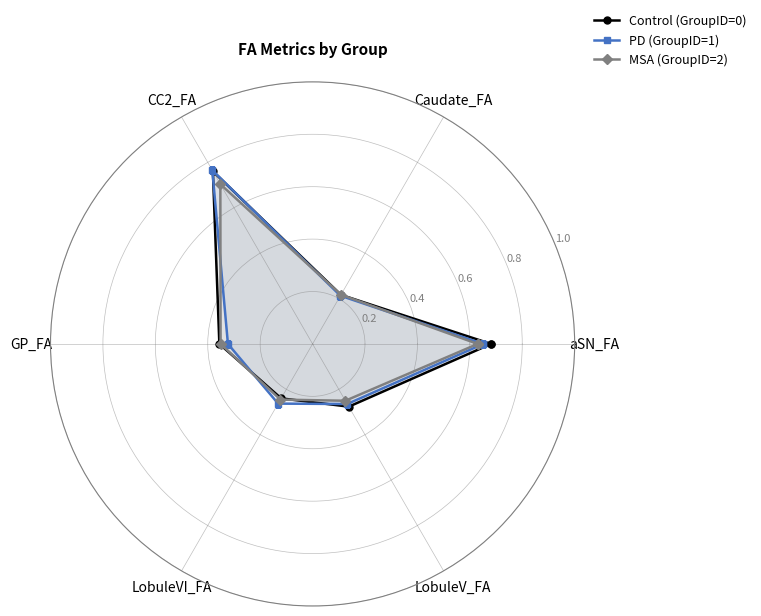

The value of MSA (GroupID=2) at LobuleVI_FA is 0.4. True or false?

False